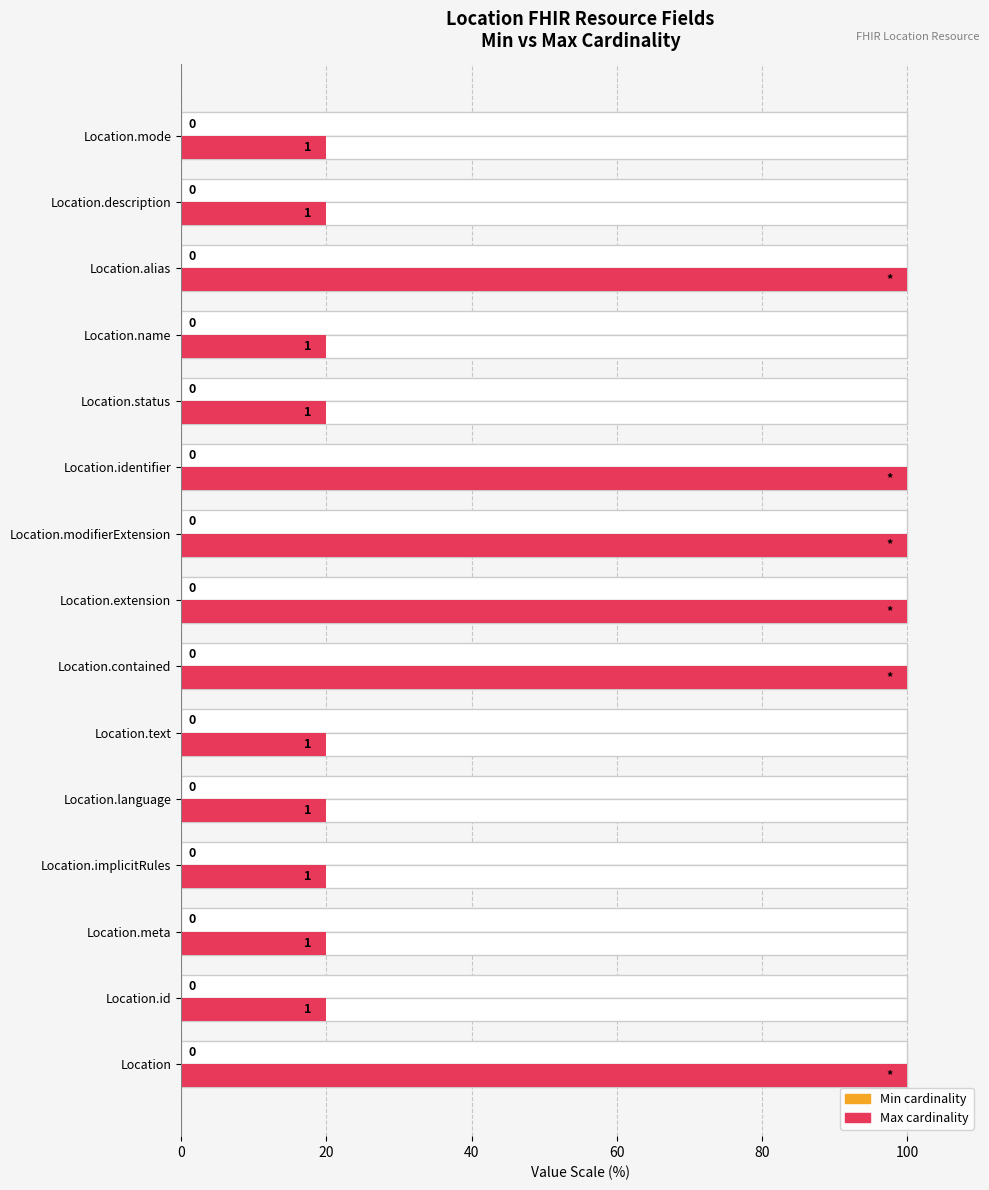

What position from the left is 40?

3